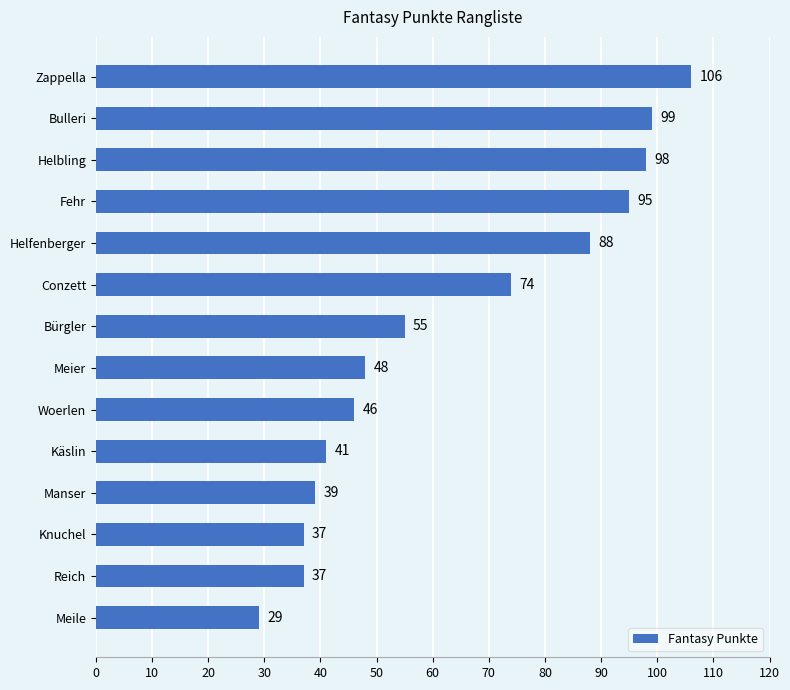

What is the average value?

64